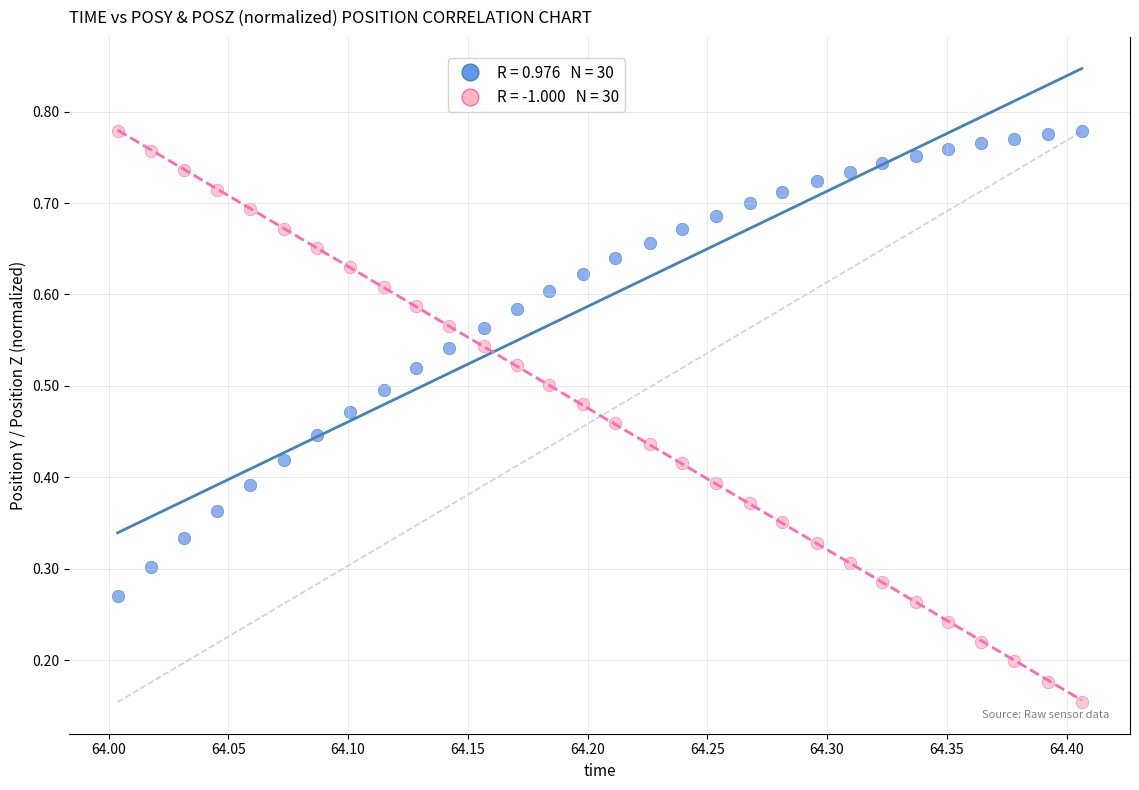

How many points are shown in the scatter plot?

60